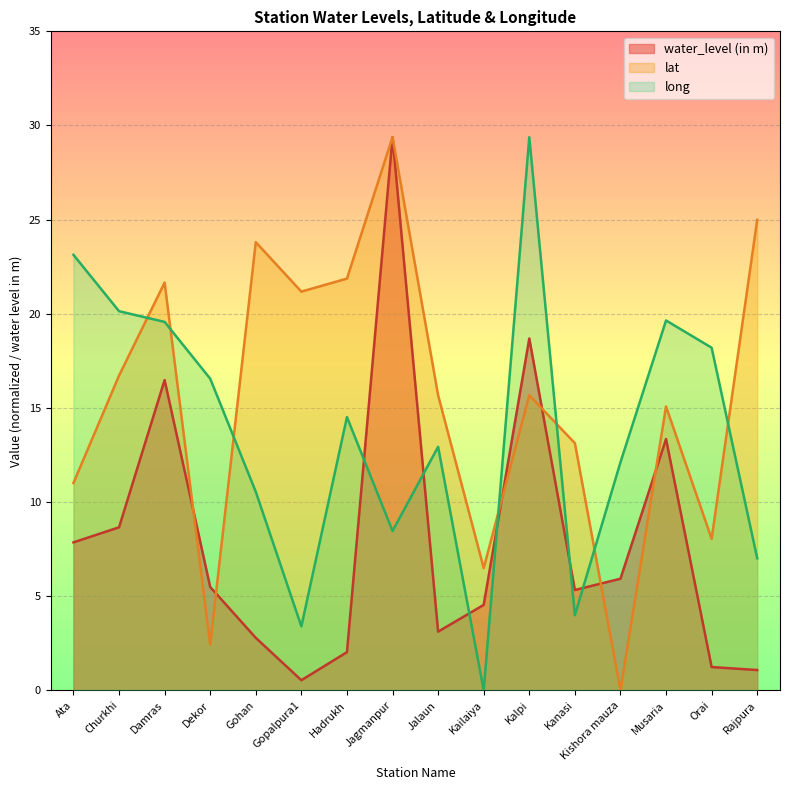

The value of water_level (in m) at Hadrukh is 2.0. True or false?

True